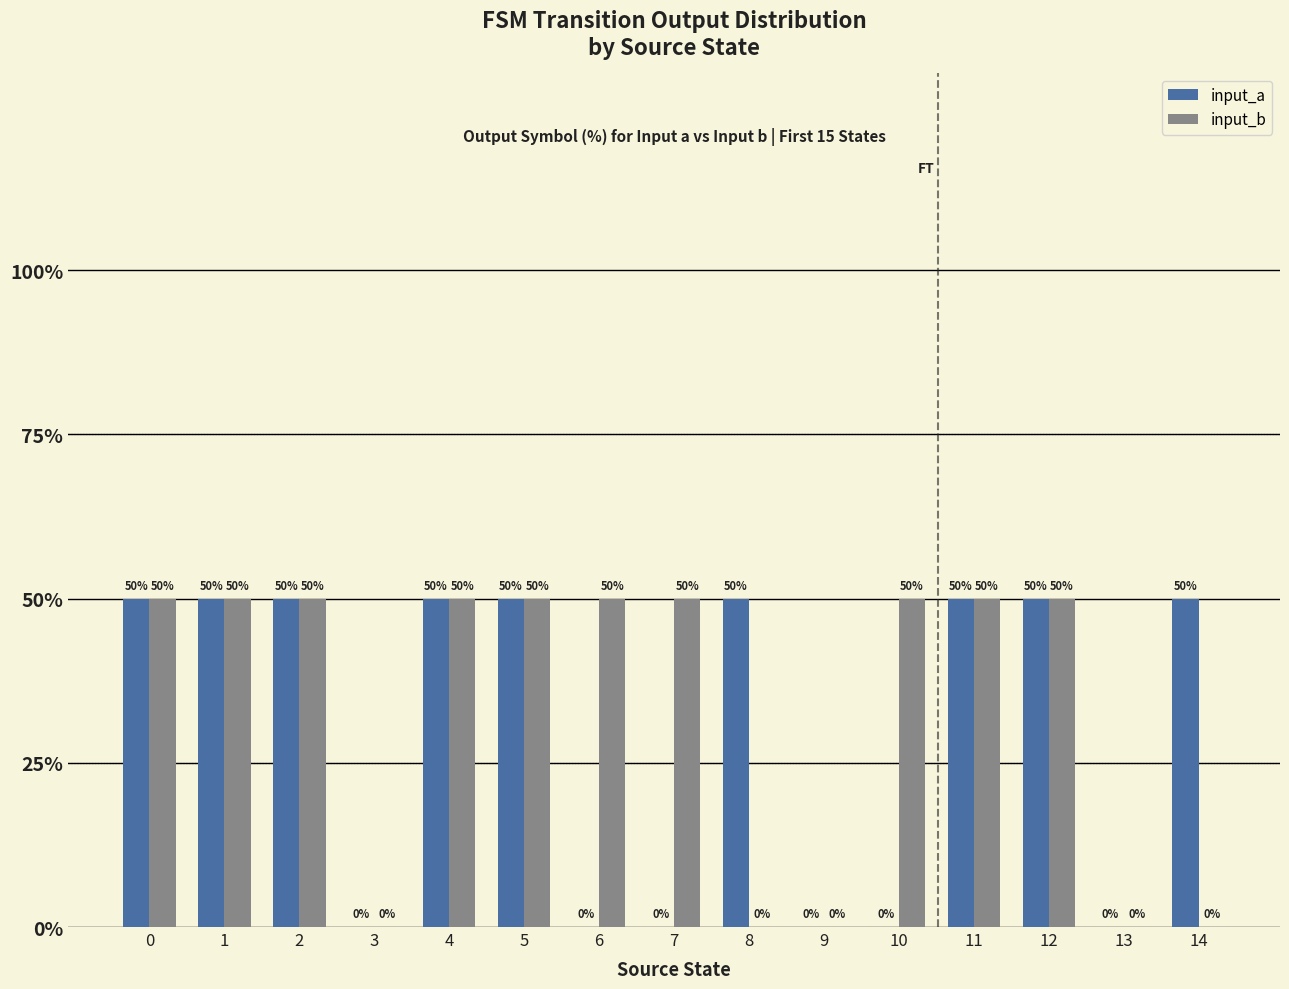

What is the highest value of the input_a series?

50